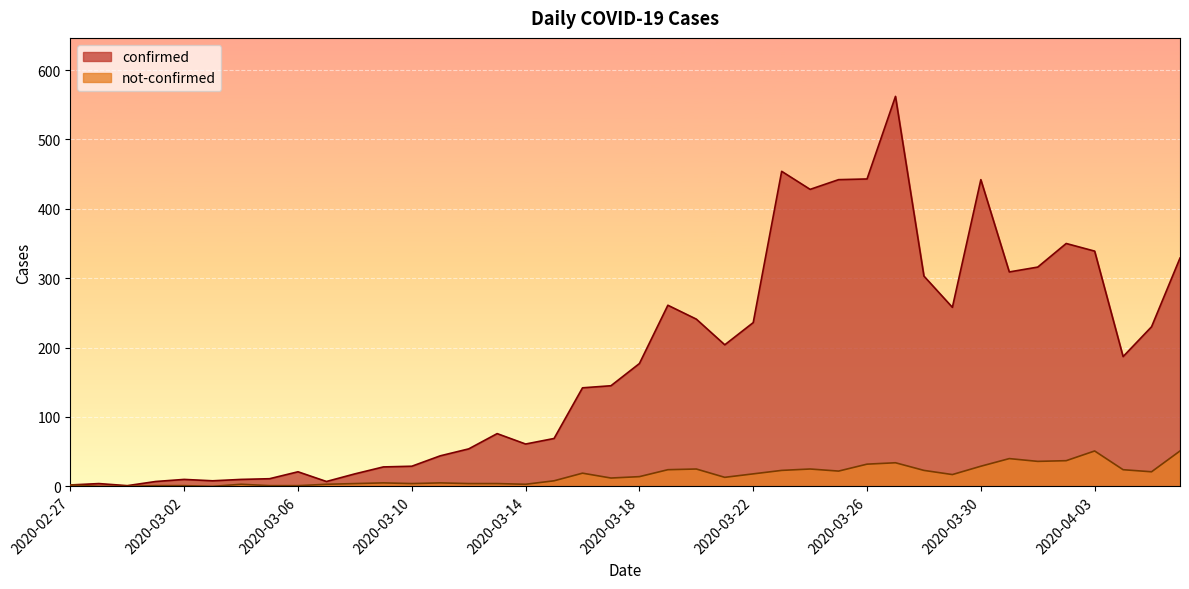

How many values in the confirmed series exceed 177?

19